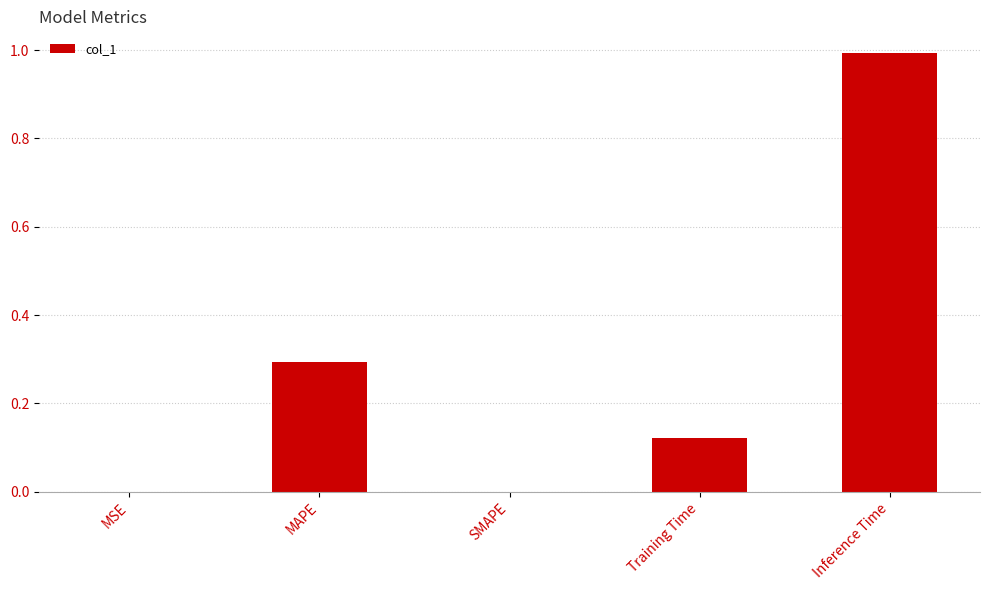

True or false: the data shows 0.5 at MAPE.

False